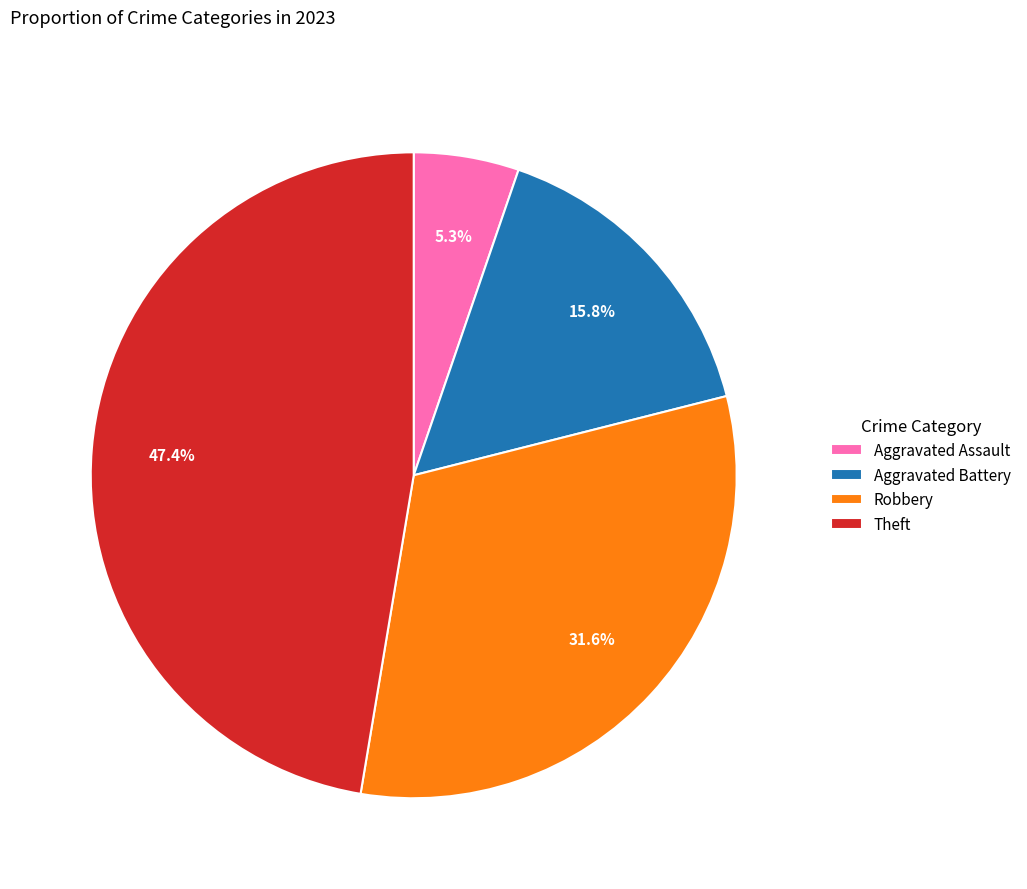

To the nearest percent, what portion does Aggravated Battery represent?

16%